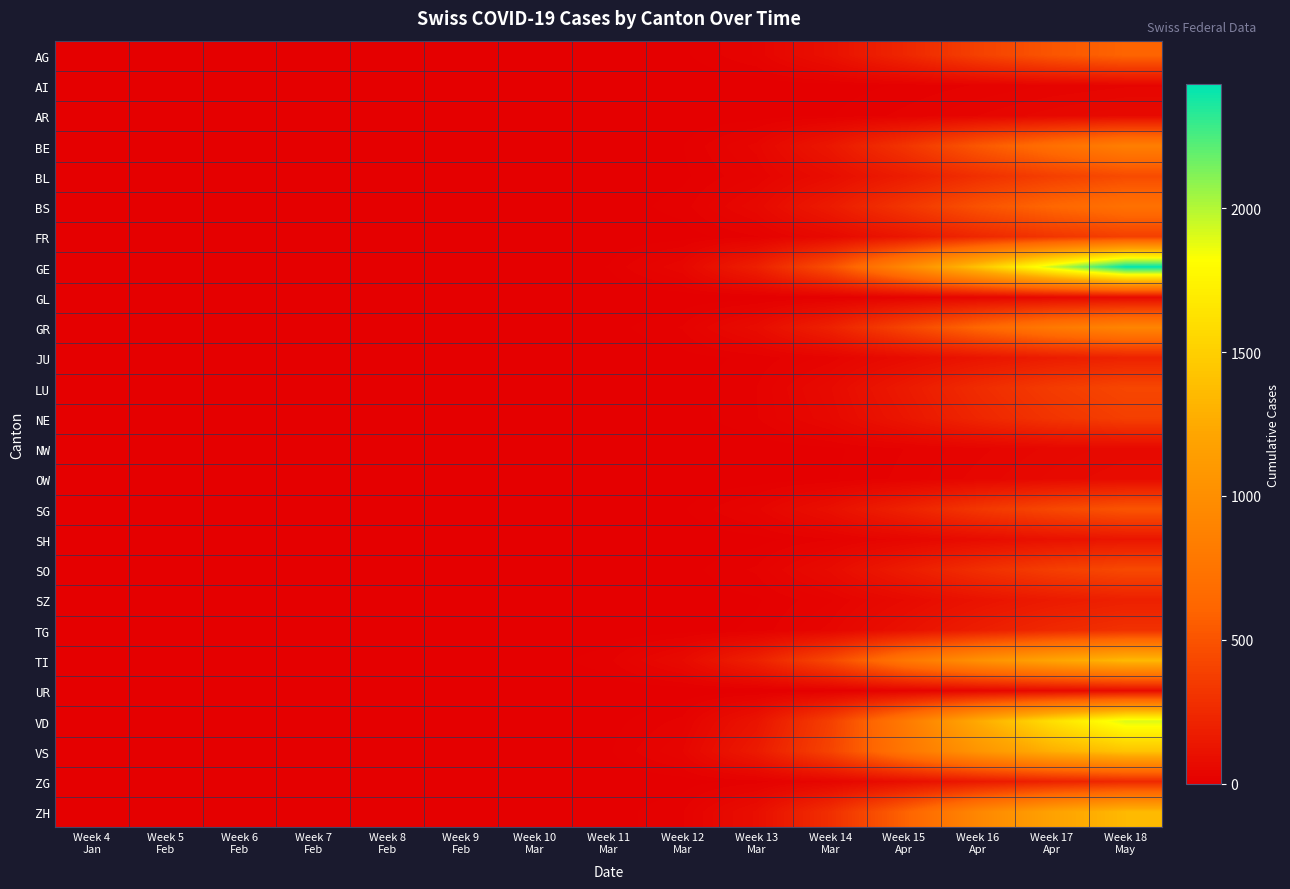

At how many categories does at least one series exceed 855?

4